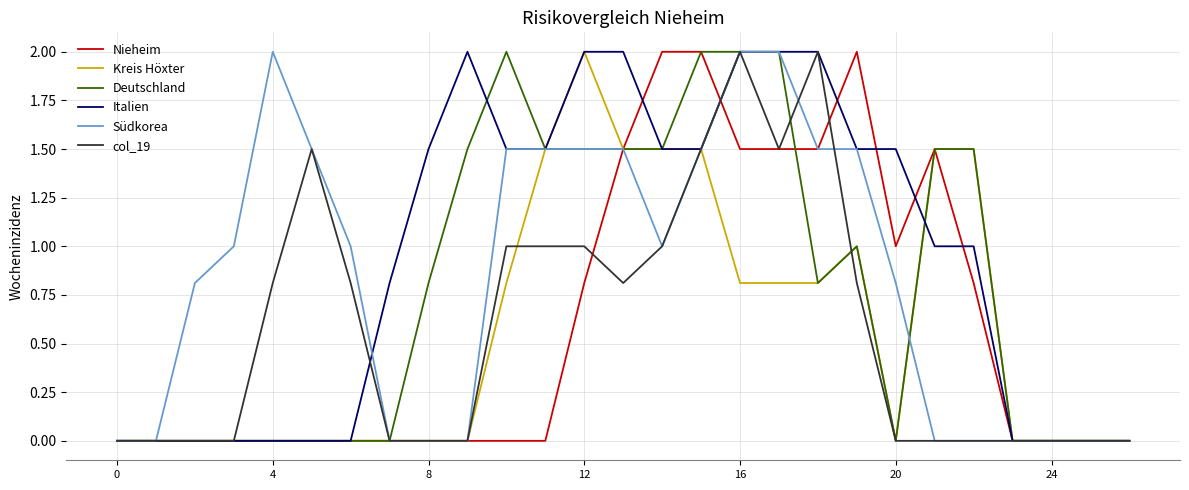

Which series has the largest total across all categories?

Italien